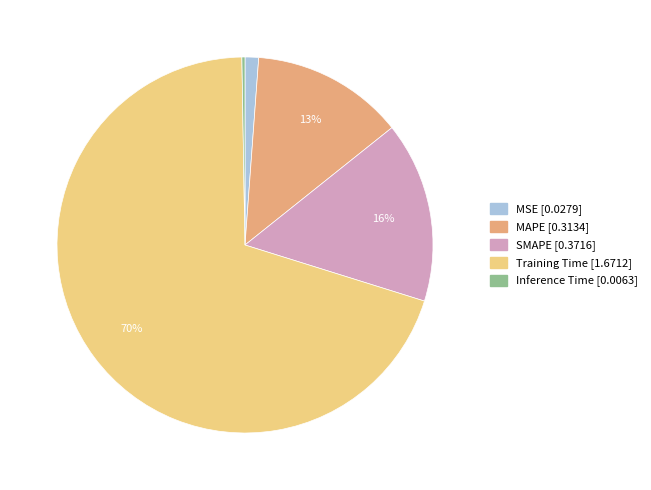

Is the sum of Training Time and SMAPE greater than half?

Yes